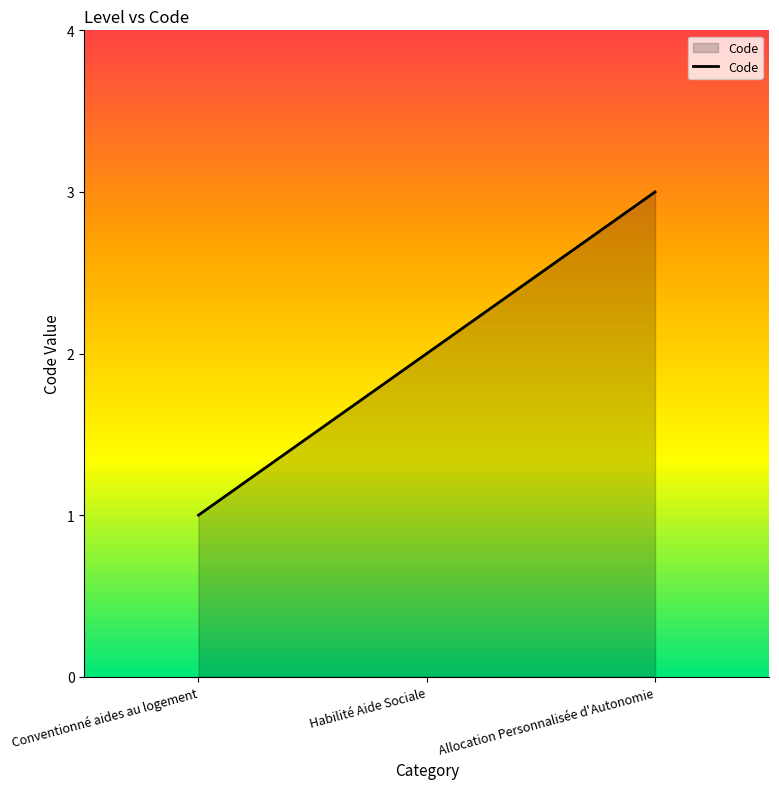

Reading left to right, extract all data points from this chart.

1	2	3